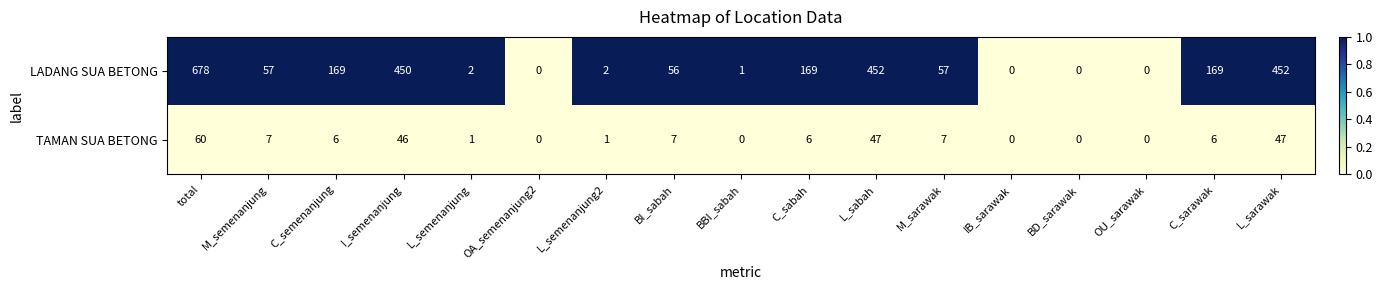

What is the greatest value displayed?

678